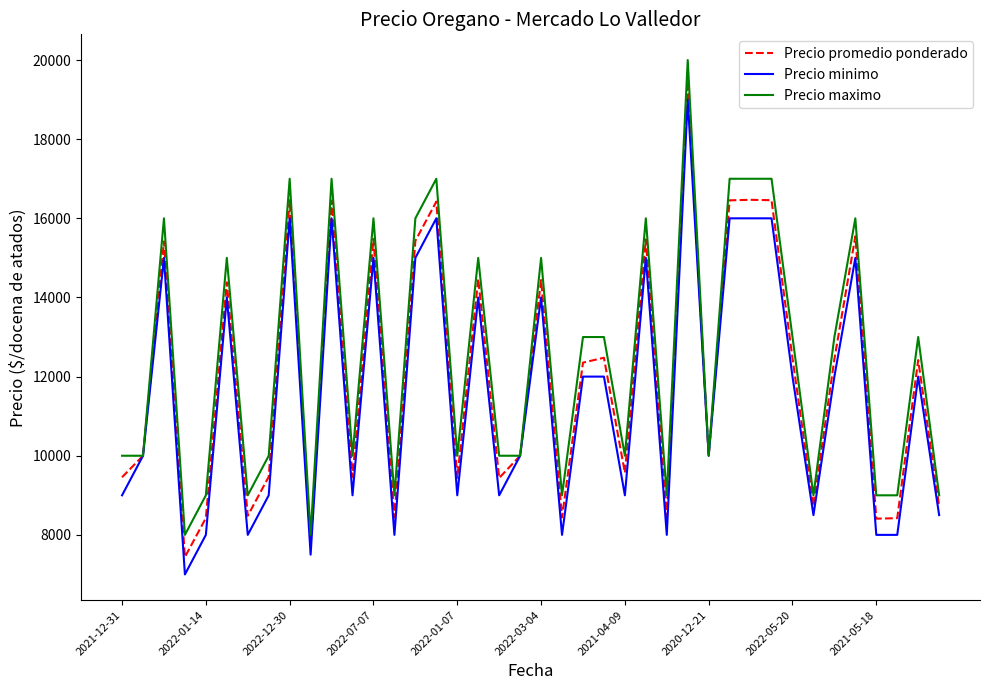

What is the greatest value displayed?

20000